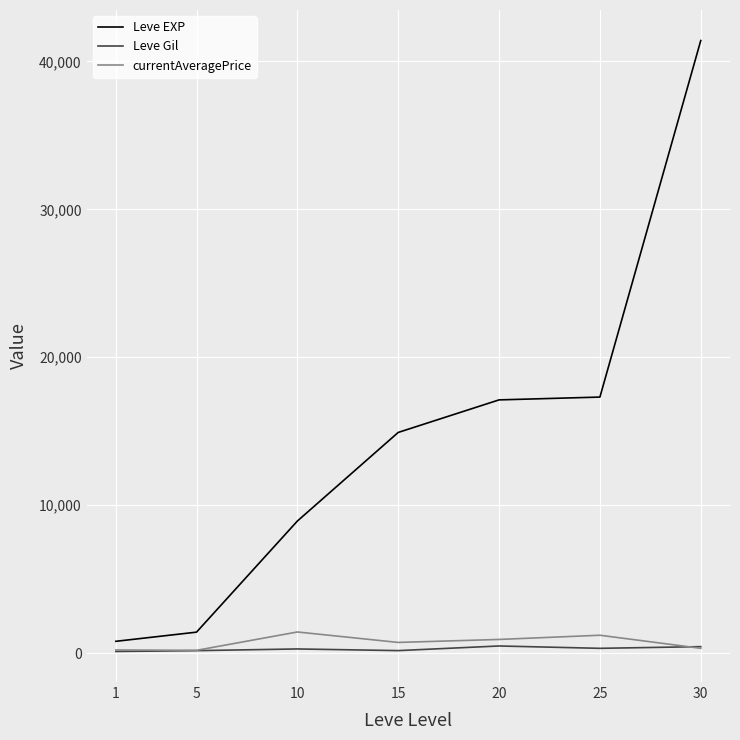

Which series has the largest range (max minus min)?

Leve EXP